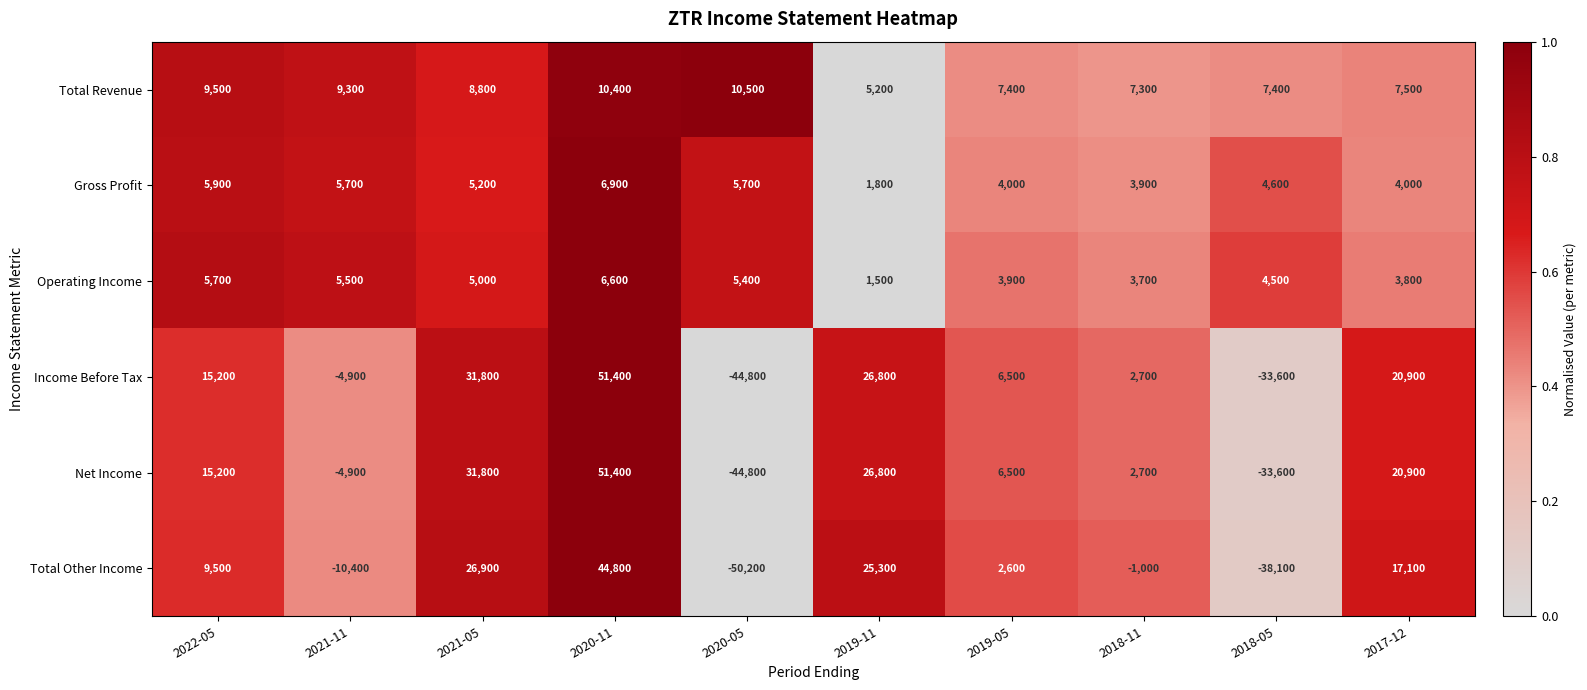

What is the difference between the highest and lowest values at 2022-05?

9500